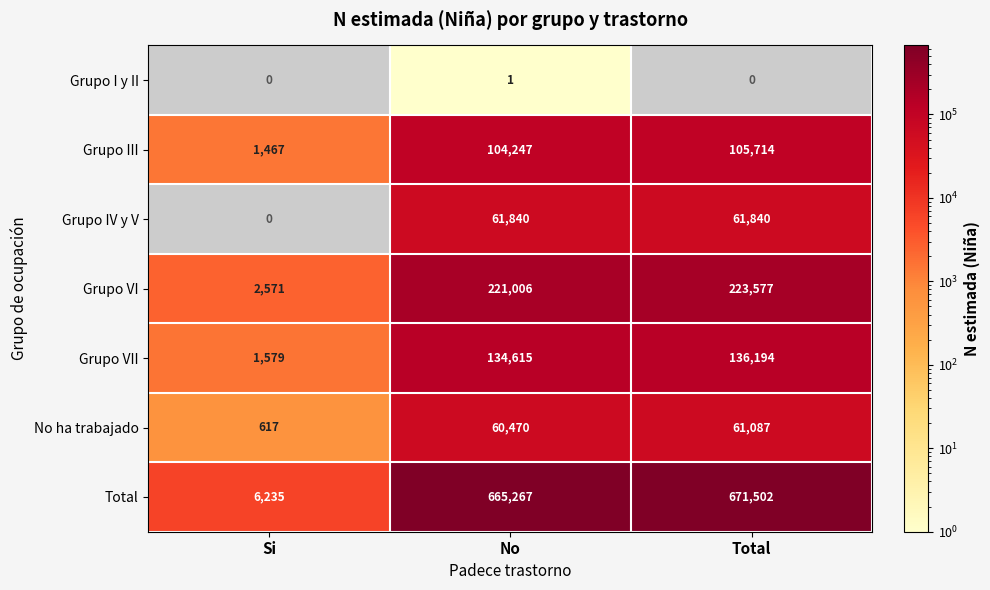

Rank the categories by Grupo III value from highest to lowest.

Total, No, Si